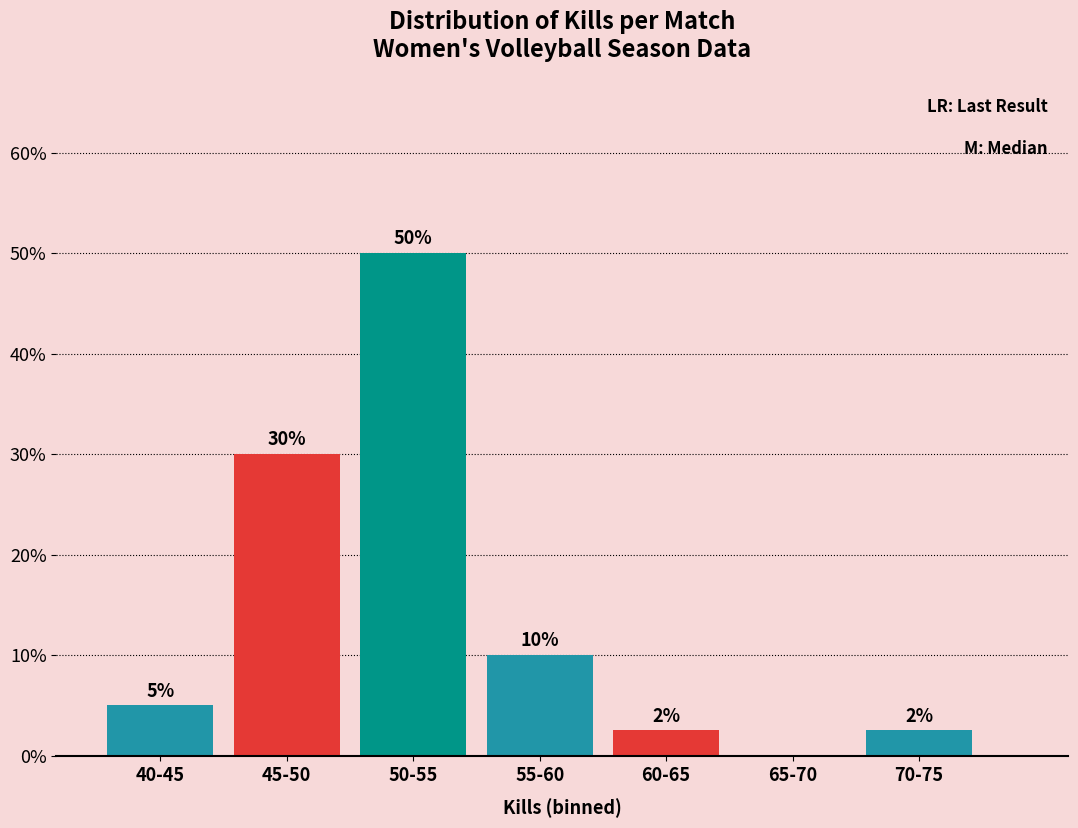

What value does the data have at 40-45?

5.0